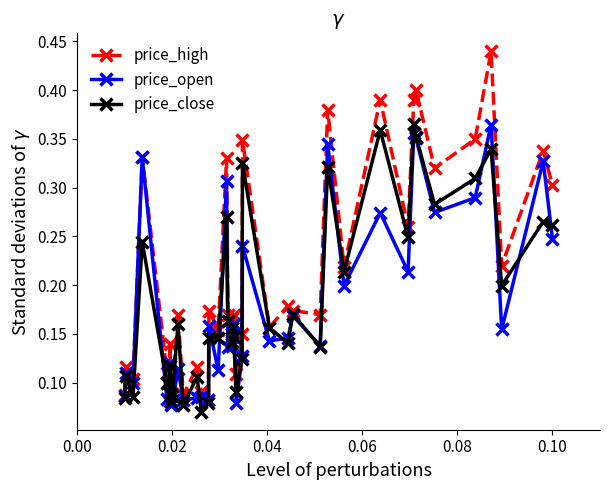

In price_close, how many points are lower than both neighbors (excluding endpoints)?

13